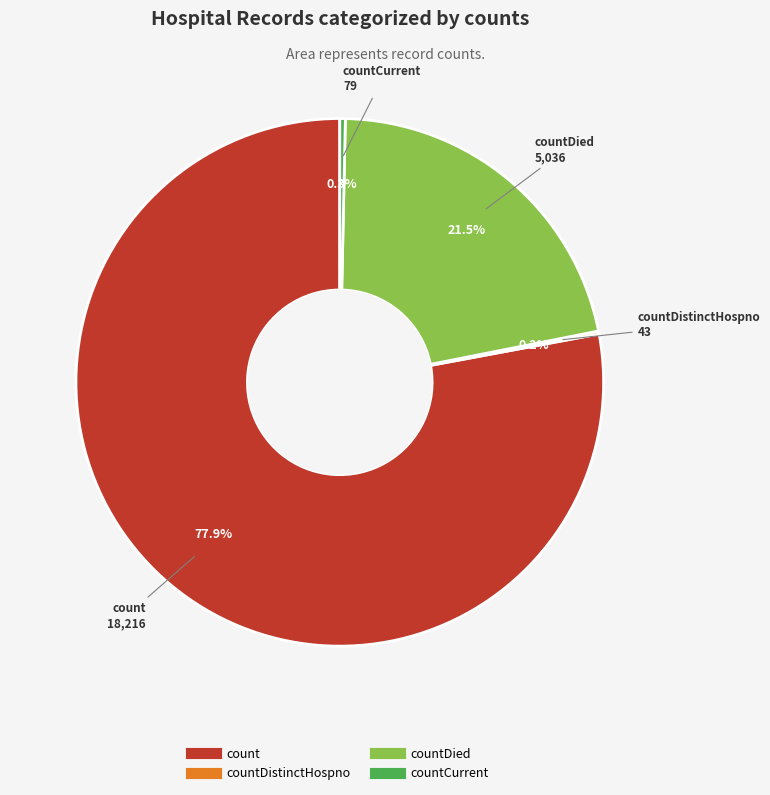

Does any single category account for the majority?

Yes